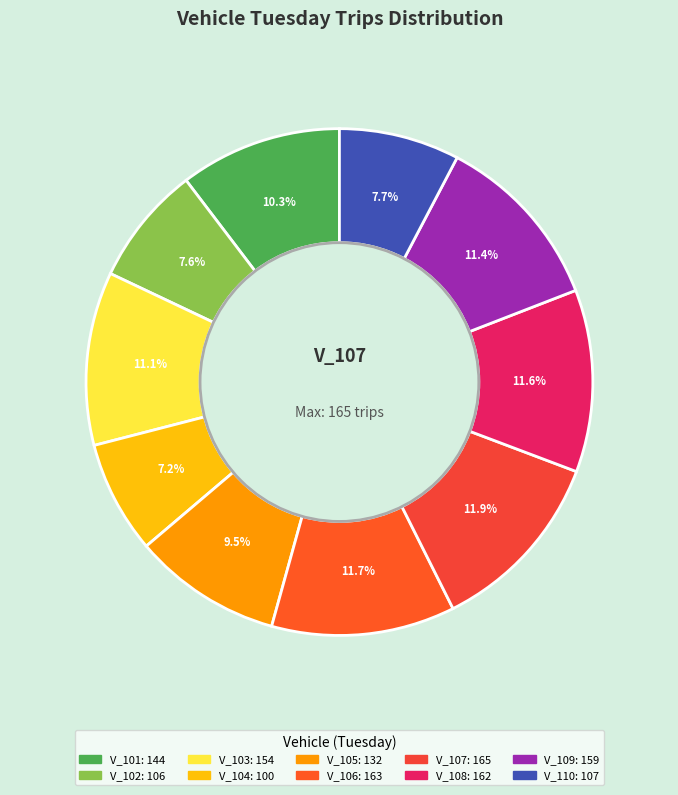

Is the sum of V_106 and V_103 greater than half?

No